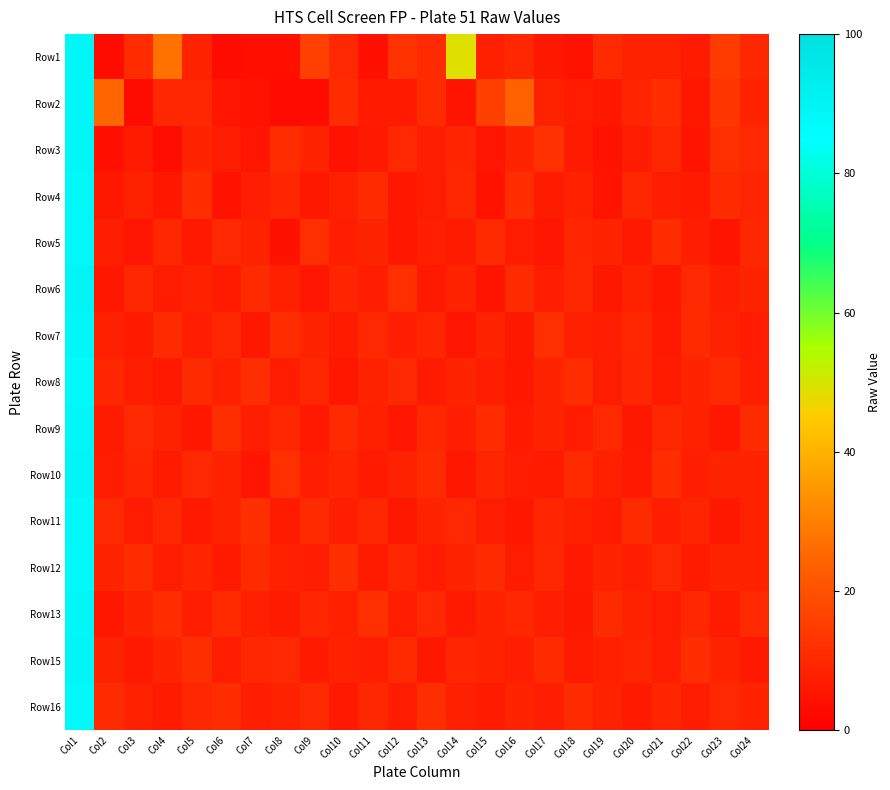

Which category has the highest value across all series?

Col1